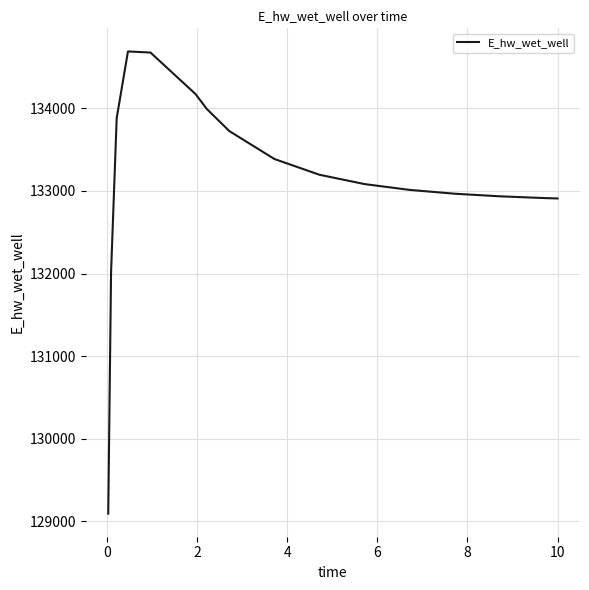

What is the maximum value shown in the chart?

134689.5